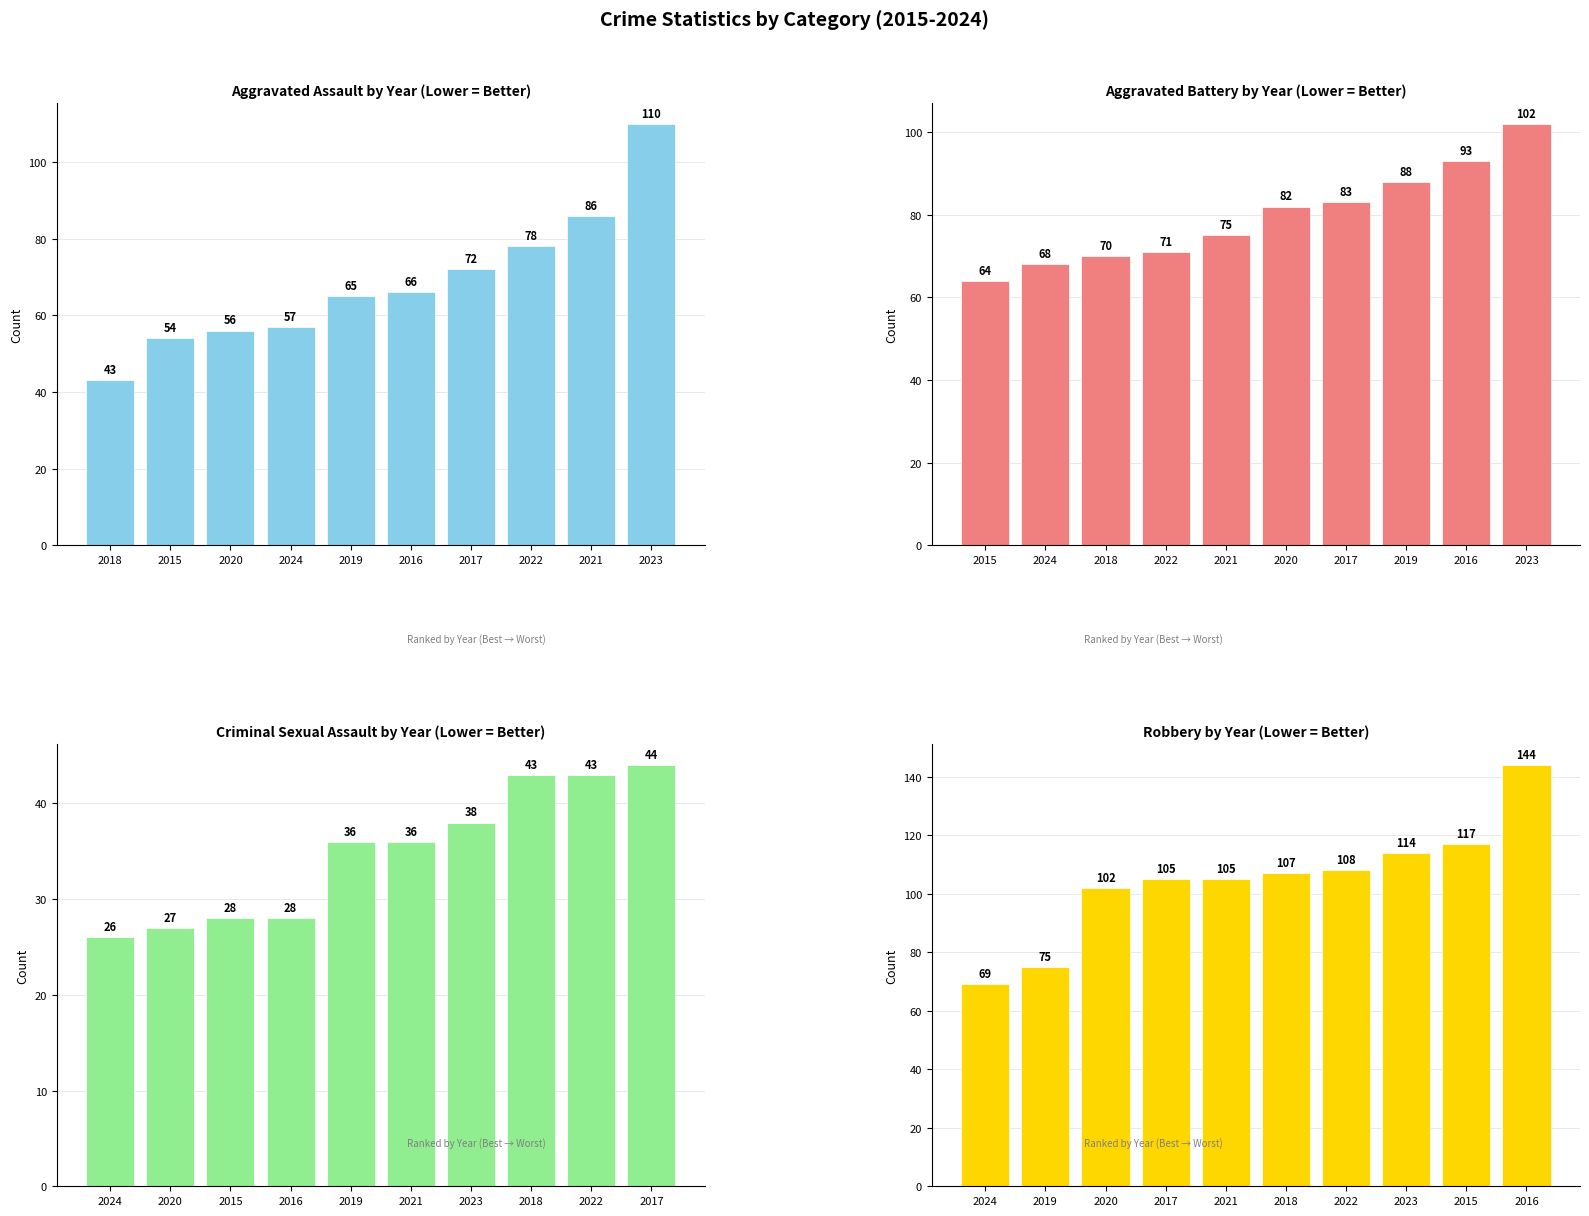

The value of Aggravated Assault at 2022 is 135. True or false?

False